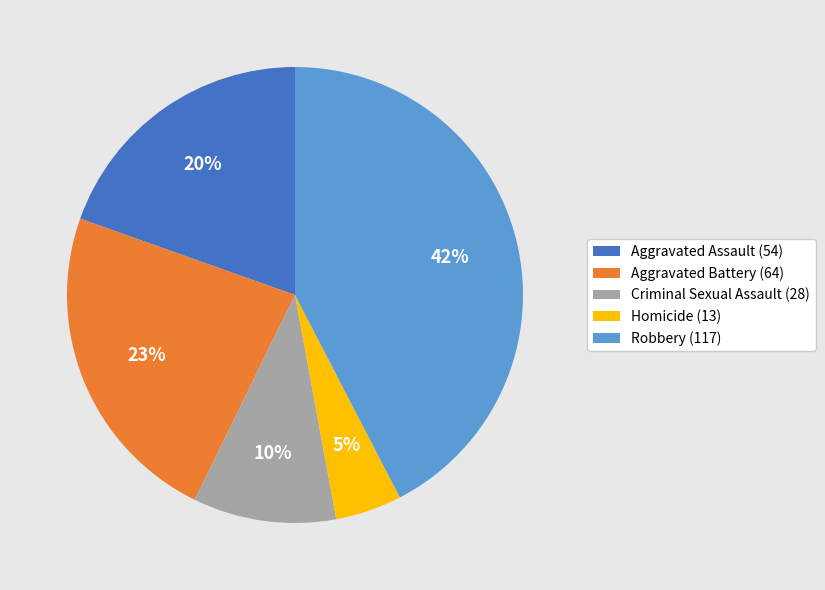

To the nearest percent, what is the difference between the Criminal Sexual Assault (28) and Homicide (13) slice percentages?

5%